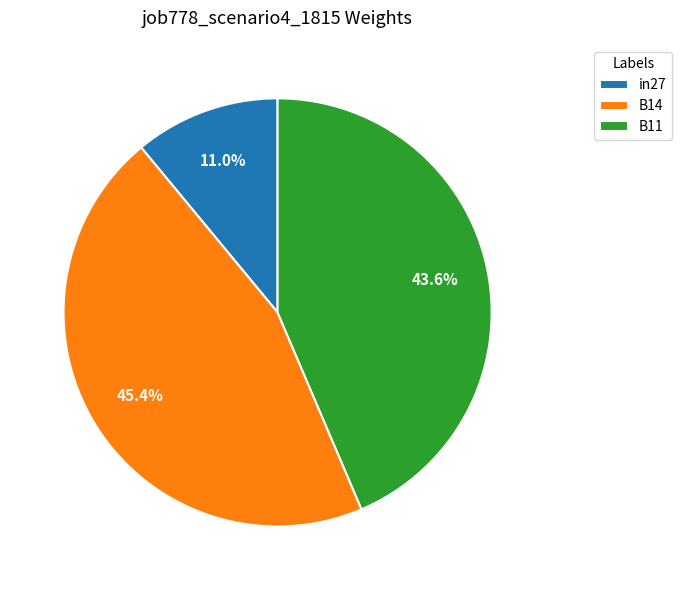

To the nearest percent, what is the difference between the largest and smallest slice percentages?

34%